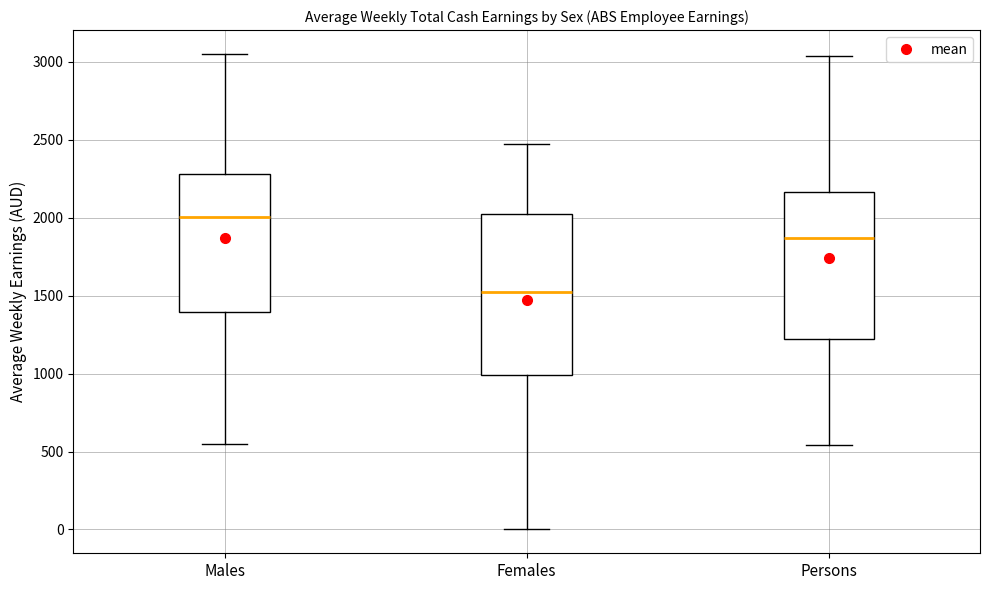

Which box is the tallest, from its lower edge to its upper edge?

Females